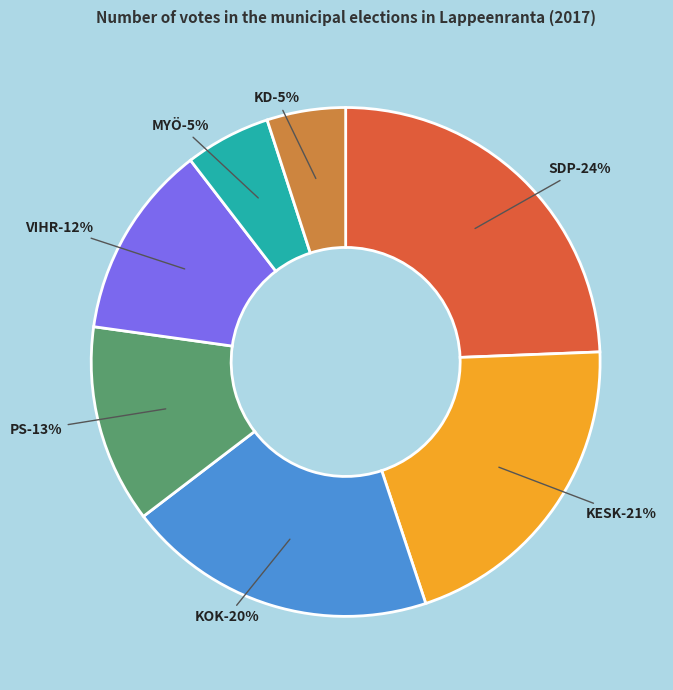

Rank the categories by value from highest to lowest.

SDP, KESK, KOK, PS, VIHR, MYÖ, KD